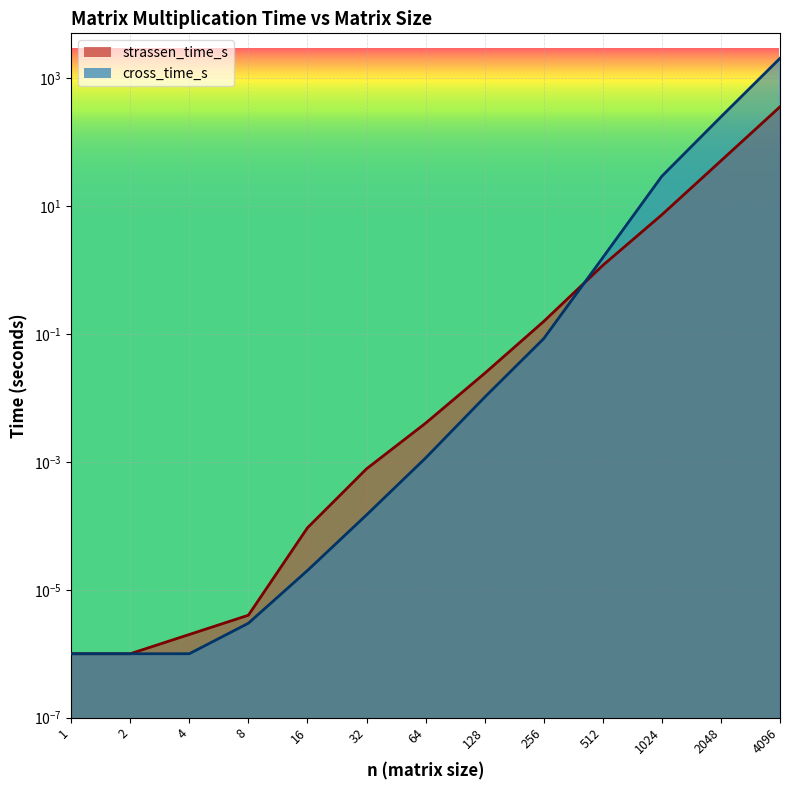

Which series changed the most between 64 and 128?

strassen_time_s